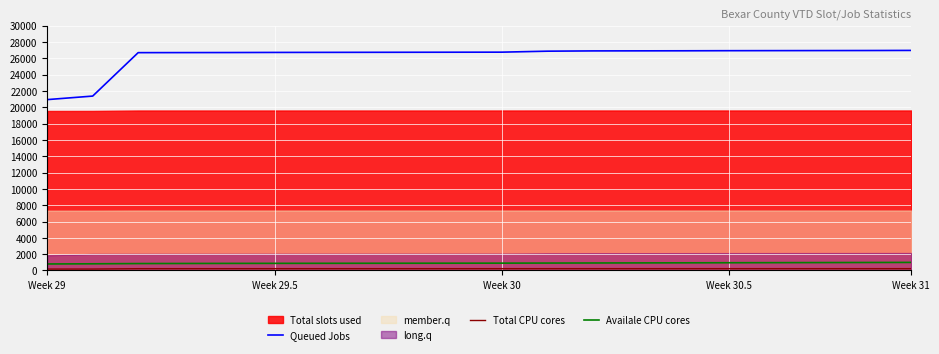

True or false: Availale CPU cores and Queued Jobs intersect in this chart.

False